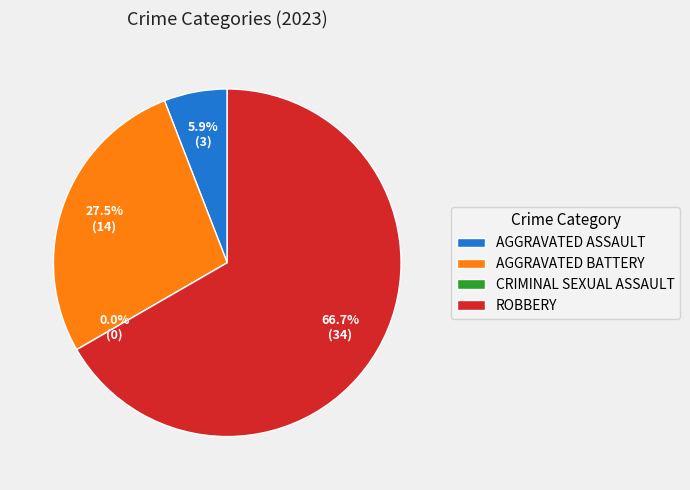

What is the change in value from Aggravated Battery to Criminal Sexual Assault?

-14